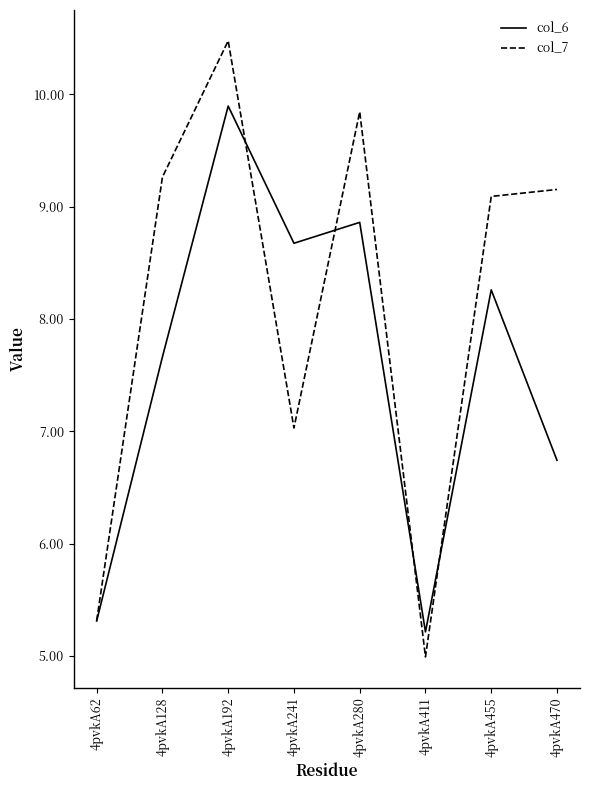

What is the average value of the col_7 series?

8.1